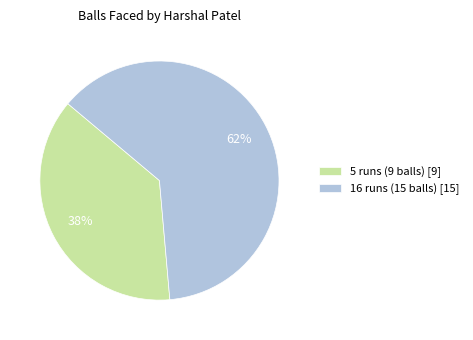

The 16 runs (15 balls) slice represents 62% of the pie. True or false?

True